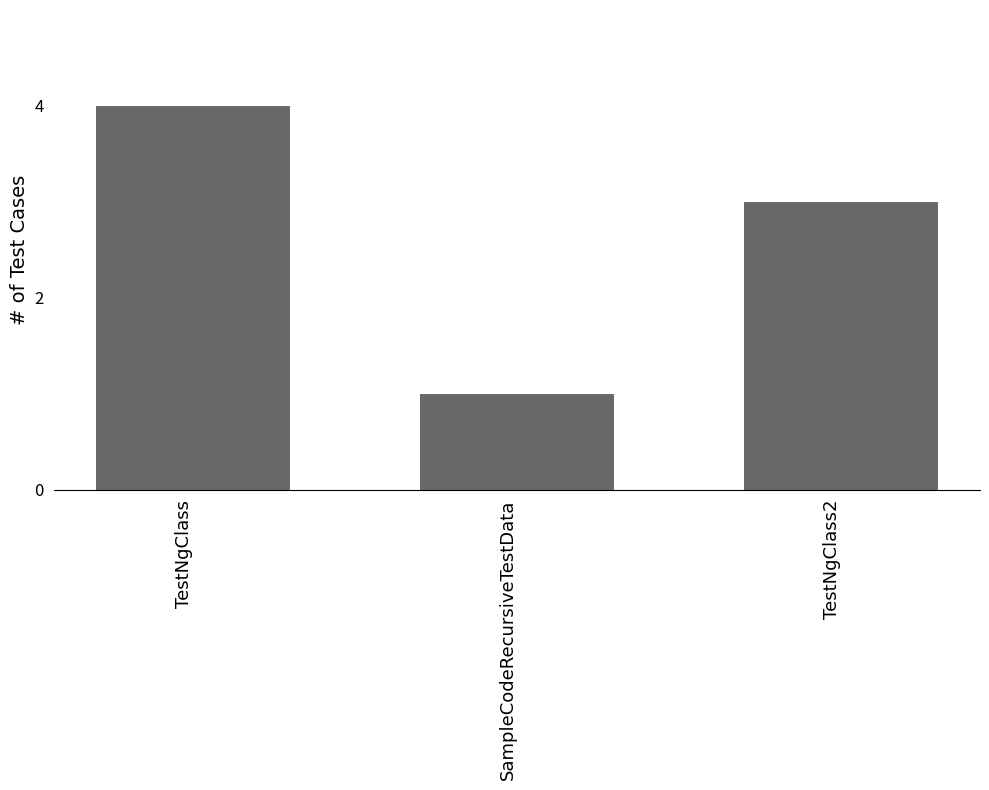

List the labels in order of value, largest first.

TestNgClass, TestNgClass2, SampleCodeRecursiveTestData